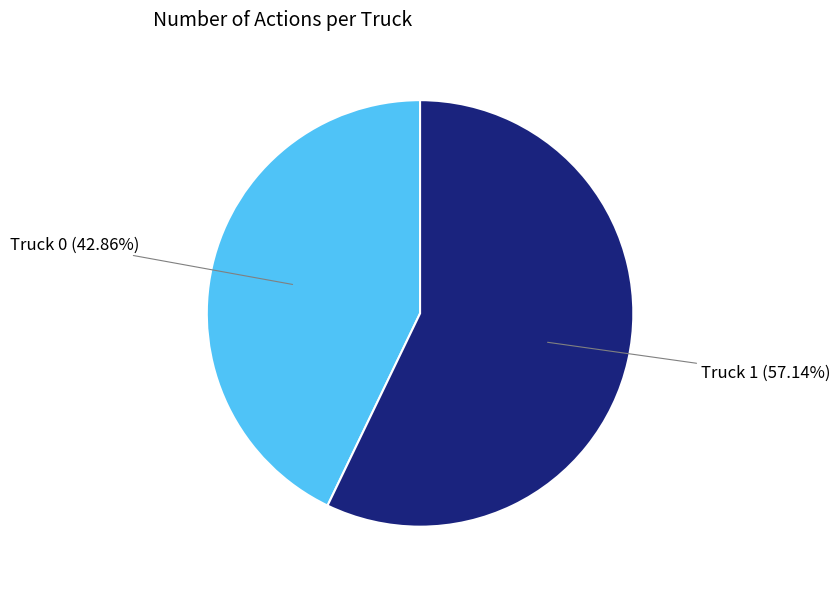

Does any single category account for the majority?

Yes